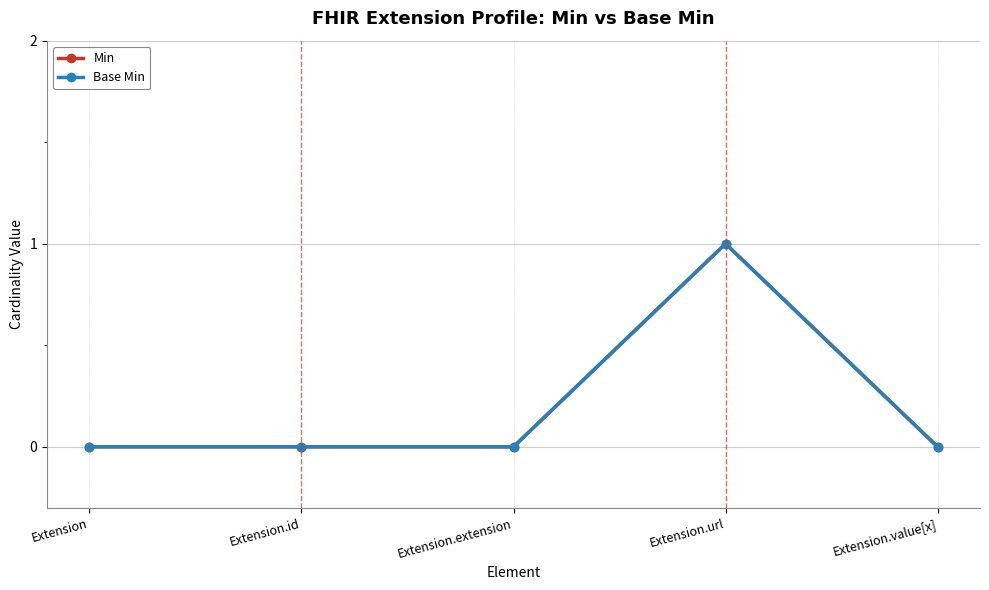

What is the difference between the maximum and second lowest values in the Min series?

1